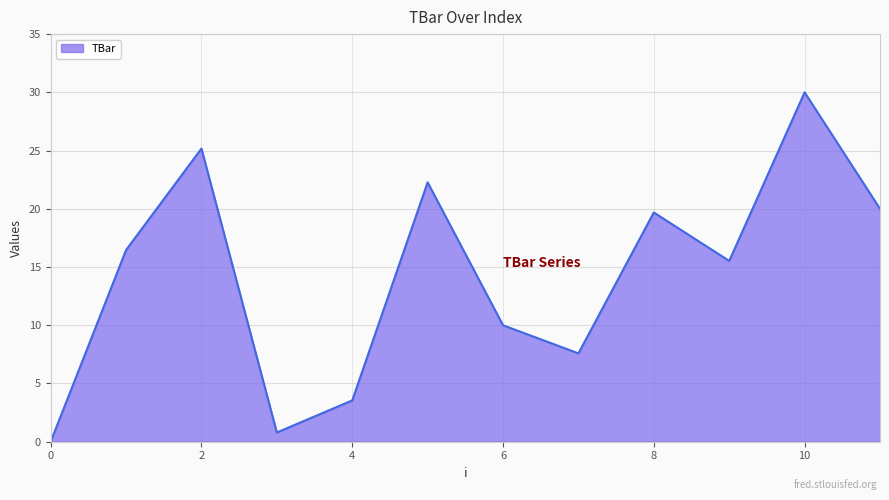

How many lines are shown in the chart?

1